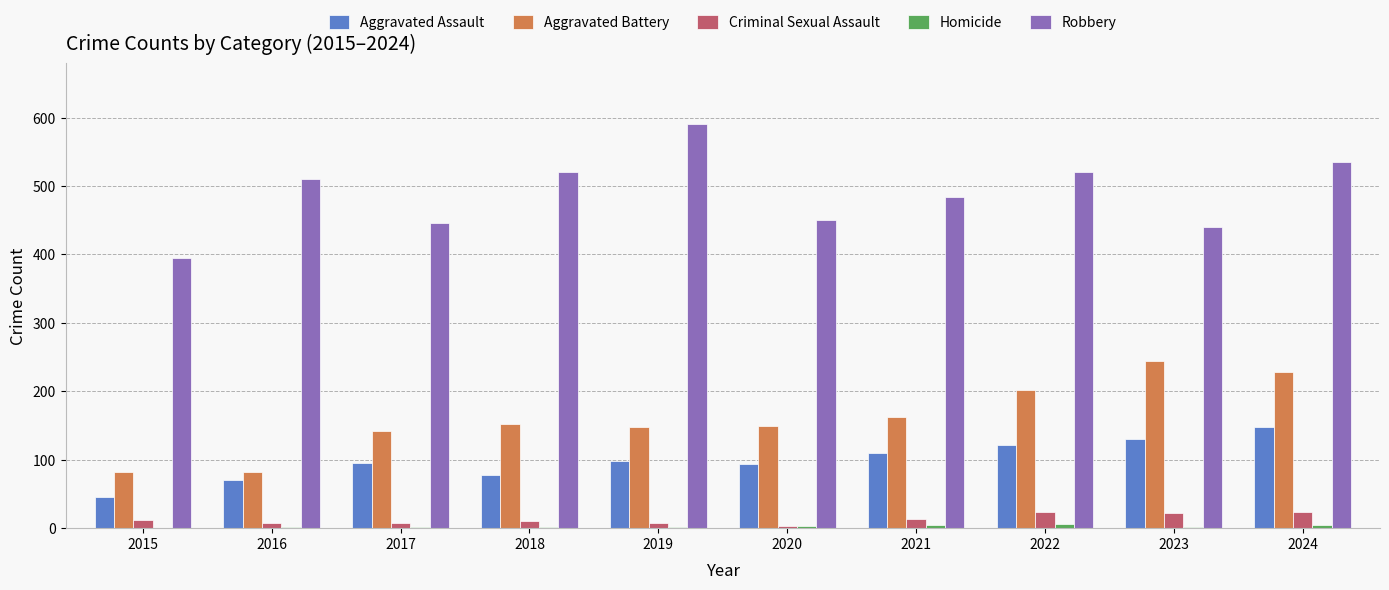

What is the maximum value for Robbery?

591